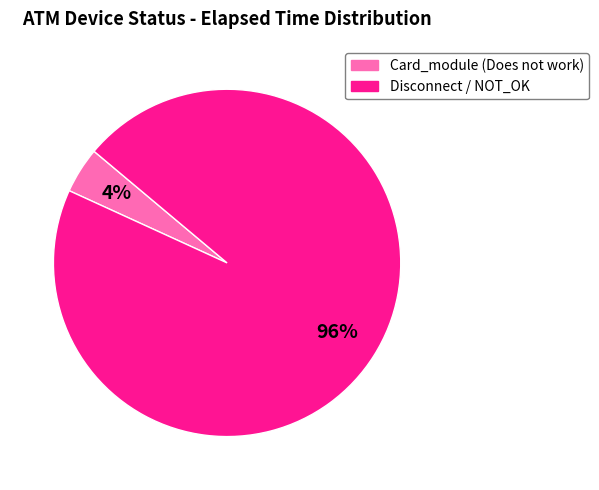

Is there a majority slice in this chart?

Yes